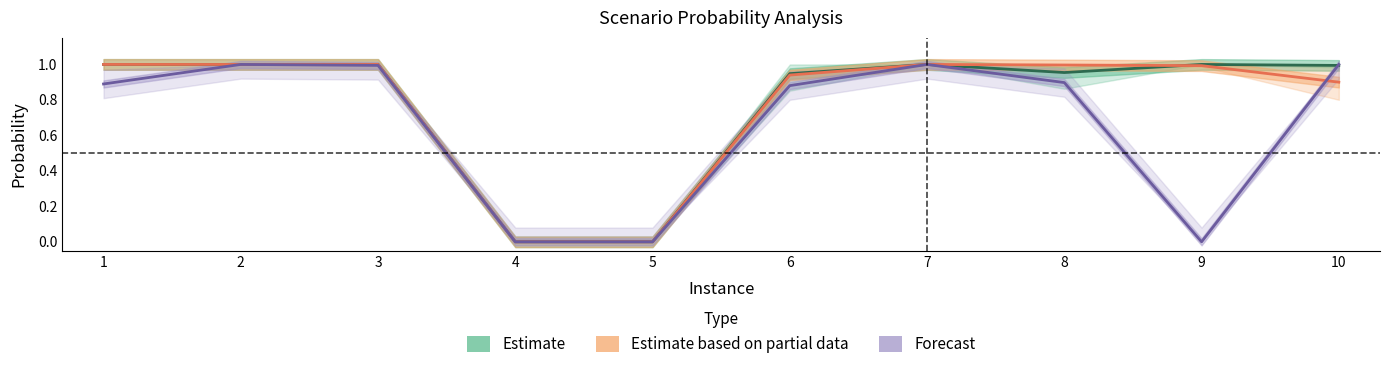

What is the spread (max minus min) of values at 8?

0.1